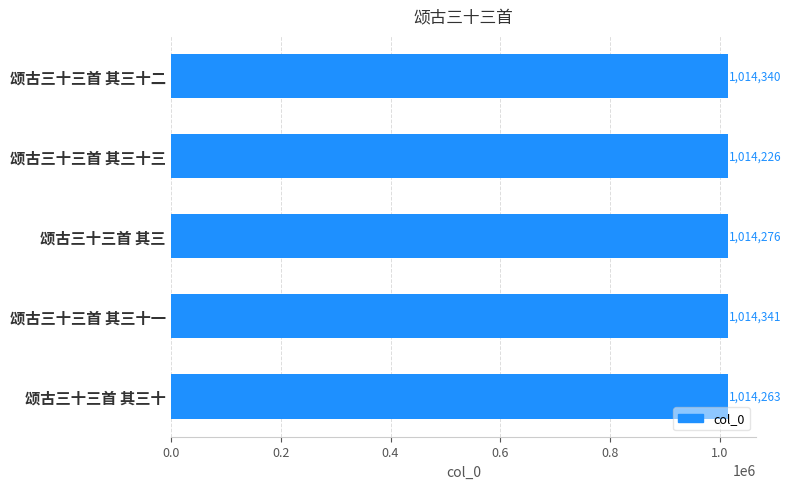

Where is the data nearest to the value 1014283?

颂古三十三首 其三